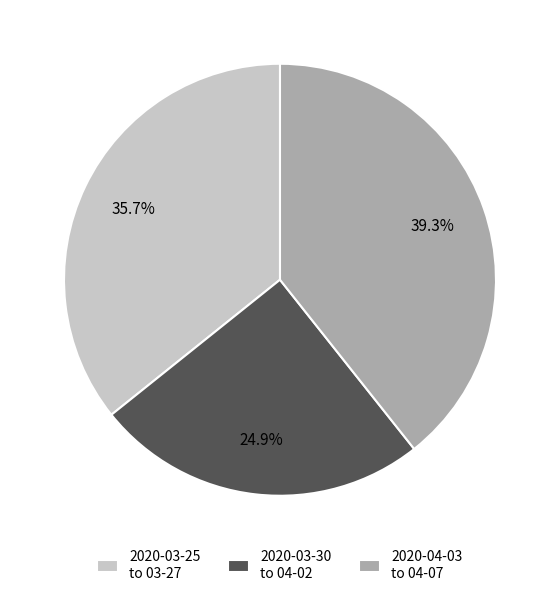

Which slice is the smallest?

2020-03-30 to 04-02